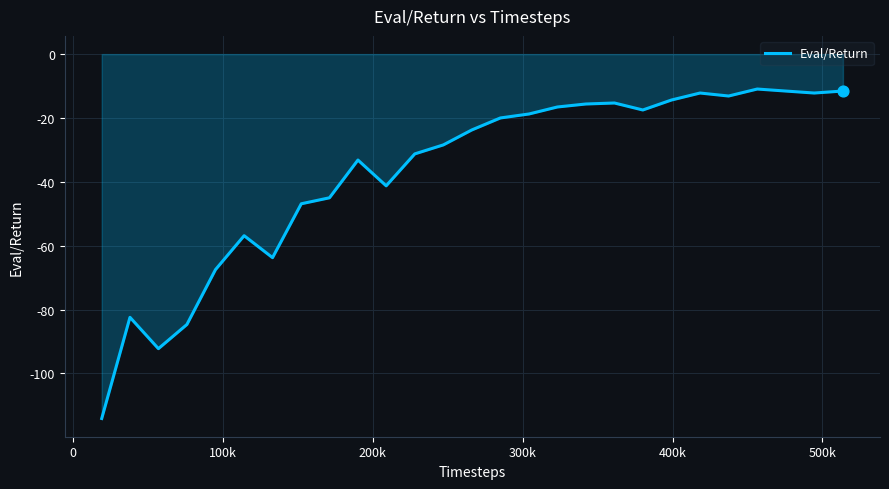

What is the difference between the maximum and minimum values?

103.2